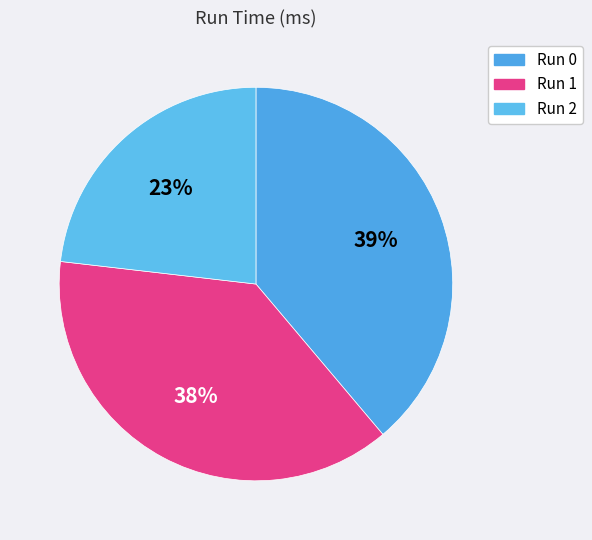

Rank the categories by value from lowest to highest.

Run 2, Run 1, Run 0